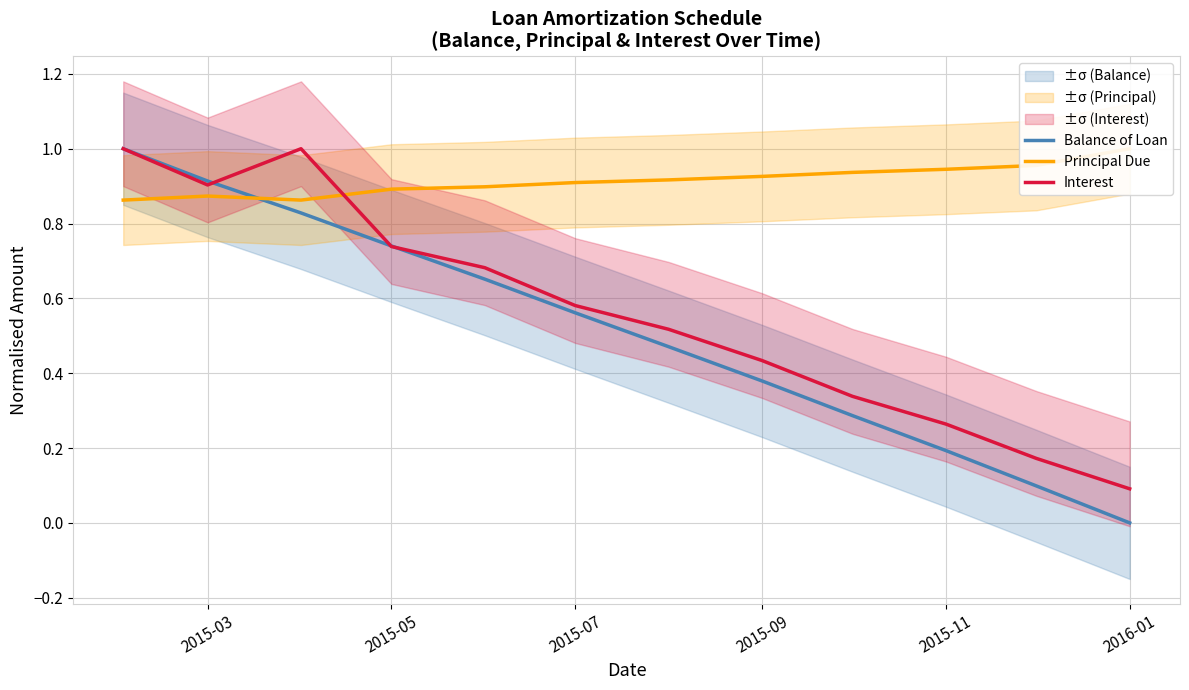

What is the average value of the Interest series?

0.6